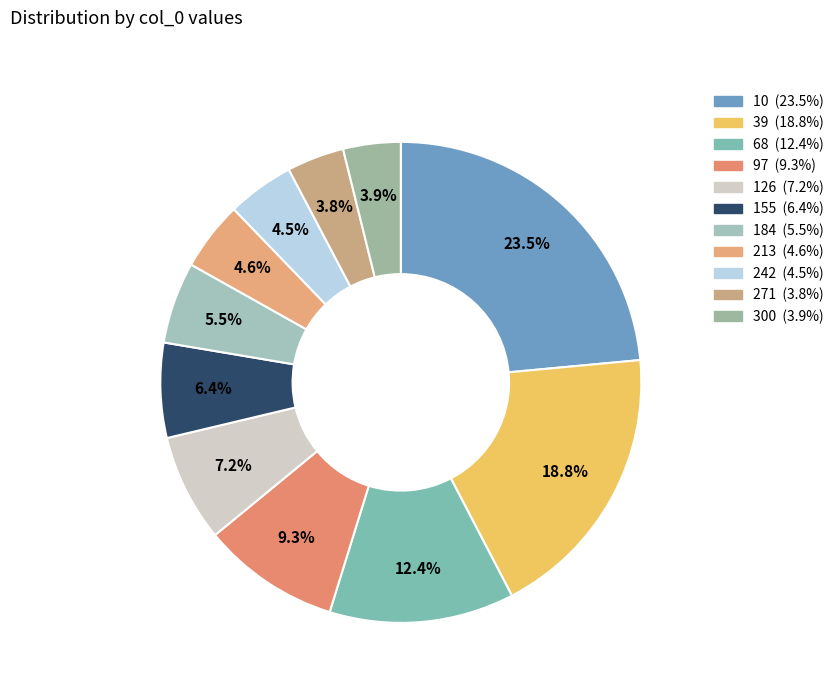

To the nearest percent, what percentage of the pie is 68?

12%